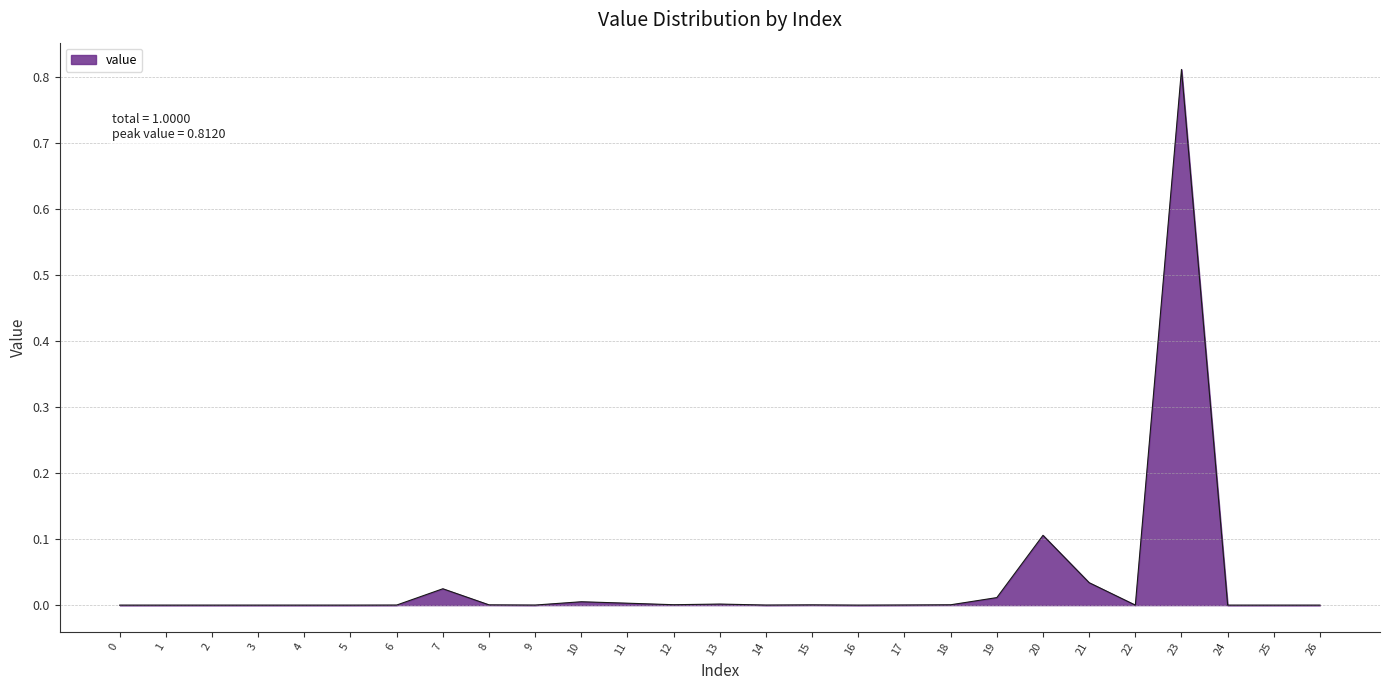

Which label corresponds to the largest value in the chart?

23